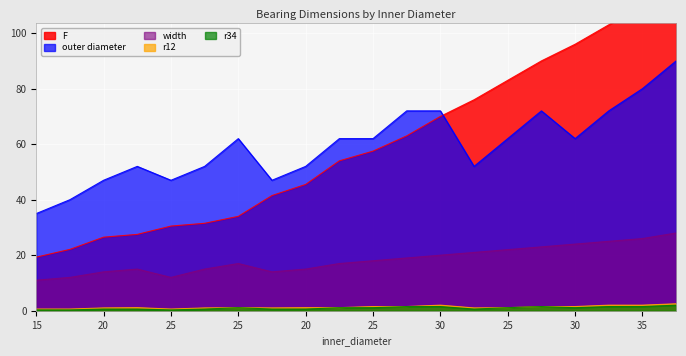

Reading left to right, transcribe all the data shown in this chart.

F: 19.3	22.1	26.5	27.5	30.5	31.5	34.0	41.5	45.5	54.0	57.5	63.0	70.0	76.0	83.0	90.0	96.0	103.0	110.0	120.0
width: 11.0	12.0	14.0	15.0	12.0	15.0	17.0	14.0	15.0	17.0	18.0	19.0	20.0	21.0	22.0	23.0	24.0	25.0	26.0	28.0
outer diameter: 35.0	40.0	47.0	52.0	47.0	52.0	62.0	47.0	52.0	62.0	62.0	72.0	72.0	52.0	62.0	72.0	62.0	72.0	80.0	90.0
r12: 0.6	0.6	1.0	1.1	0.6	1.0	1.1	1.0	1.1	1.1	1.5	1.5	2.0	1.0	1.1	1.5	1.5	2.0	2.0	2.5
r34: 0.3	0.3	0.6	0.6	0.3	0.6	1.1	0.6	0.6	1.1	1.1	1.5	1.5	0.6	1.1	1.5	1.1	1.5	1.5	2.0